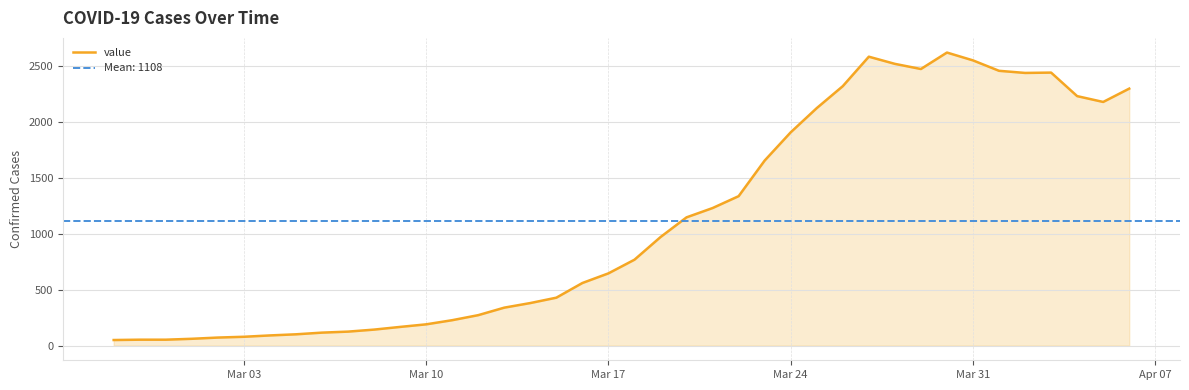

The value of value at Mar 17 is 844. True or false?

False